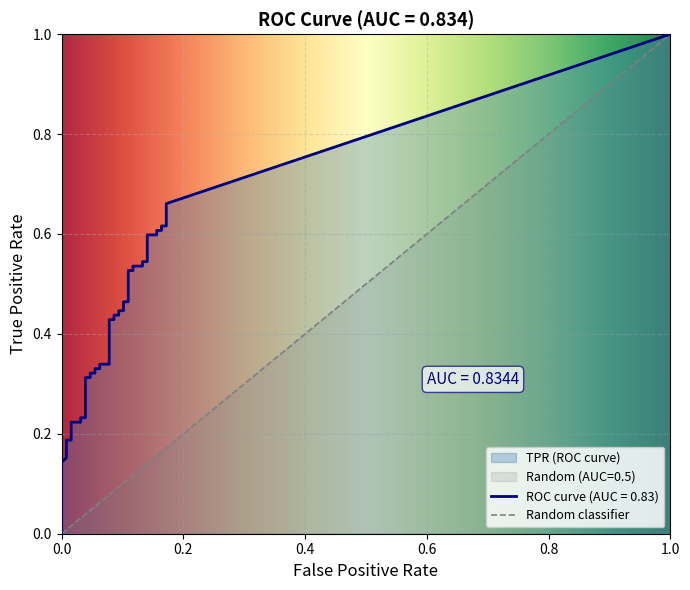

Is this an area chart (filled region under the line)?

No